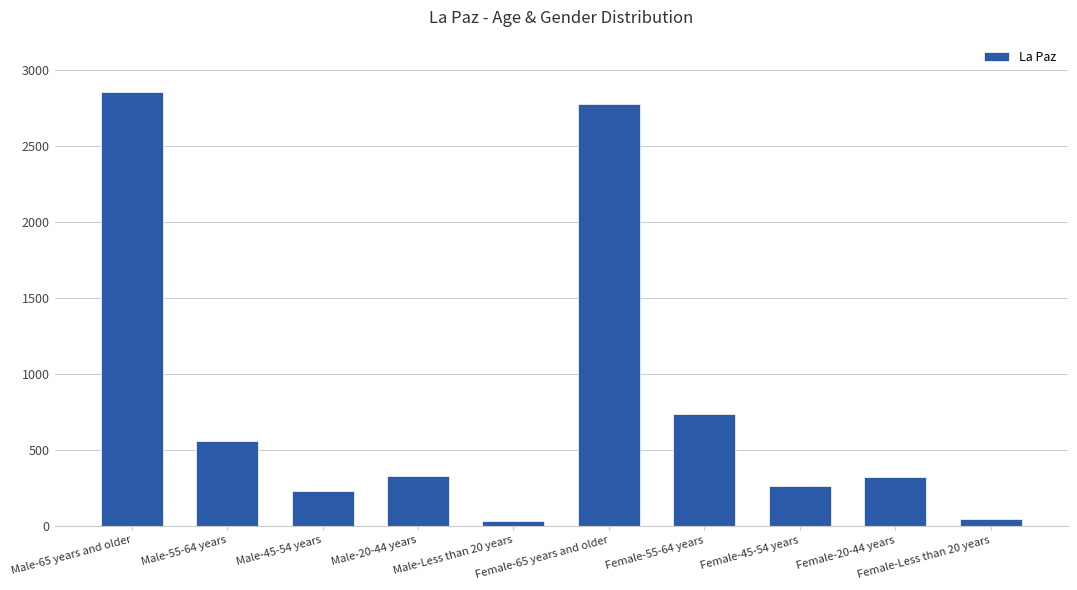

What is the change in value from Male-45-54 years to Female-Less than 20 years?

-185